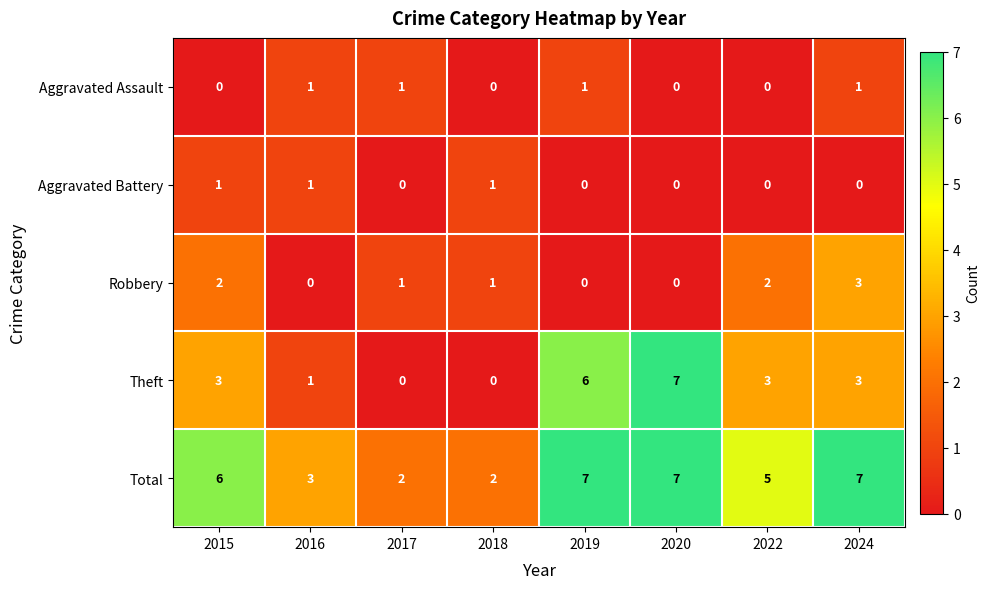

What is the sum of all Aggravated Battery values?

3